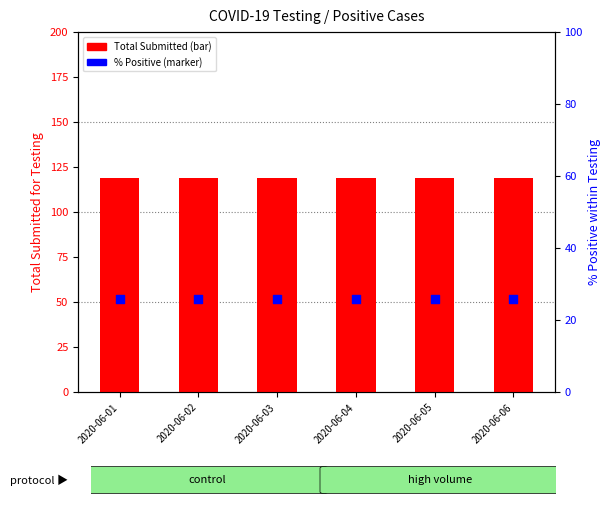

Which series reaches the minimum Y coordinate?

% Positive